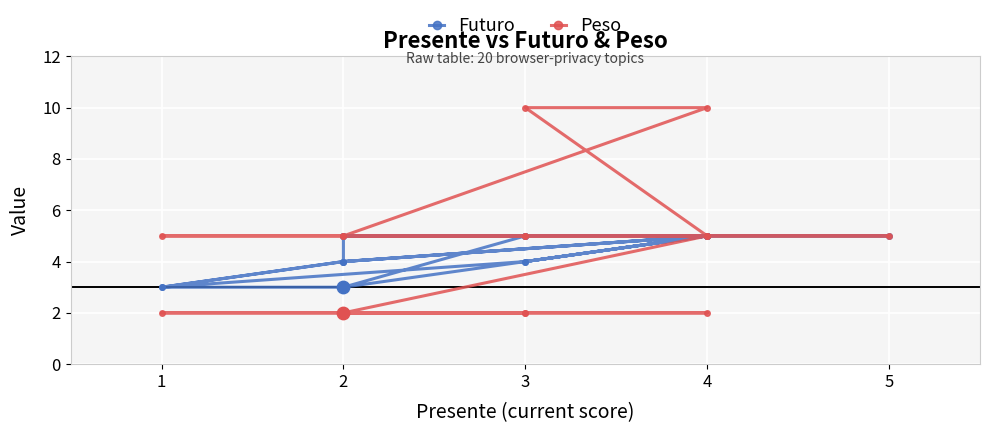

At how many categories does at least one series exceed 3?

17